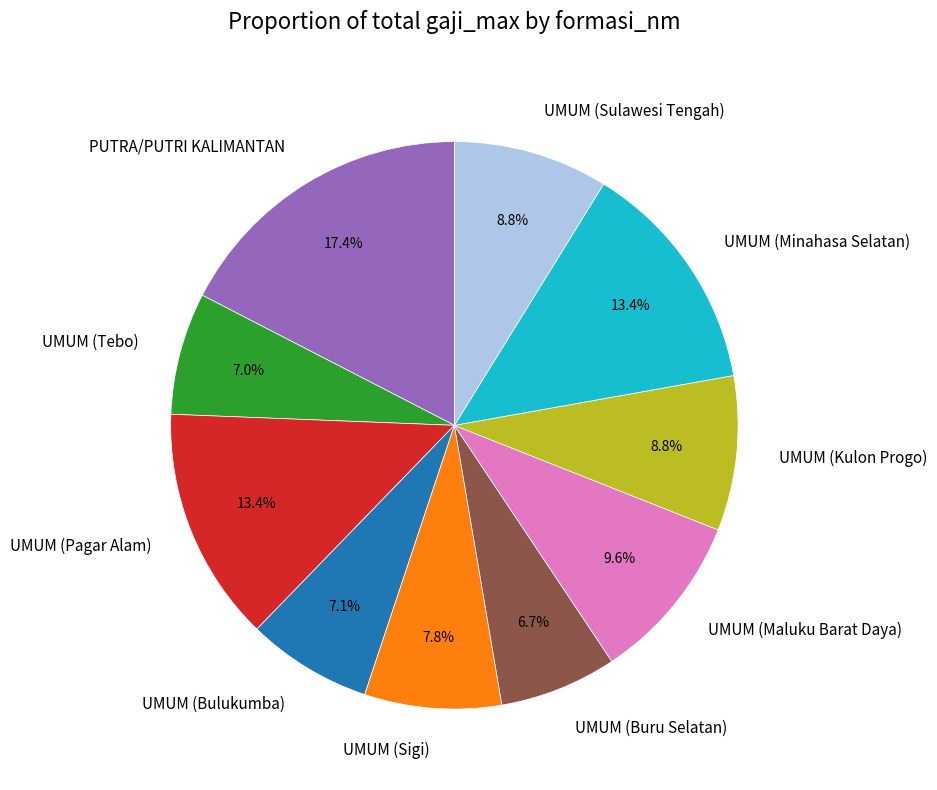

What is the ratio of the value at PUTRA/PUTRI KALIMANTAN to the value at UMUM (Tebo)?

2.5